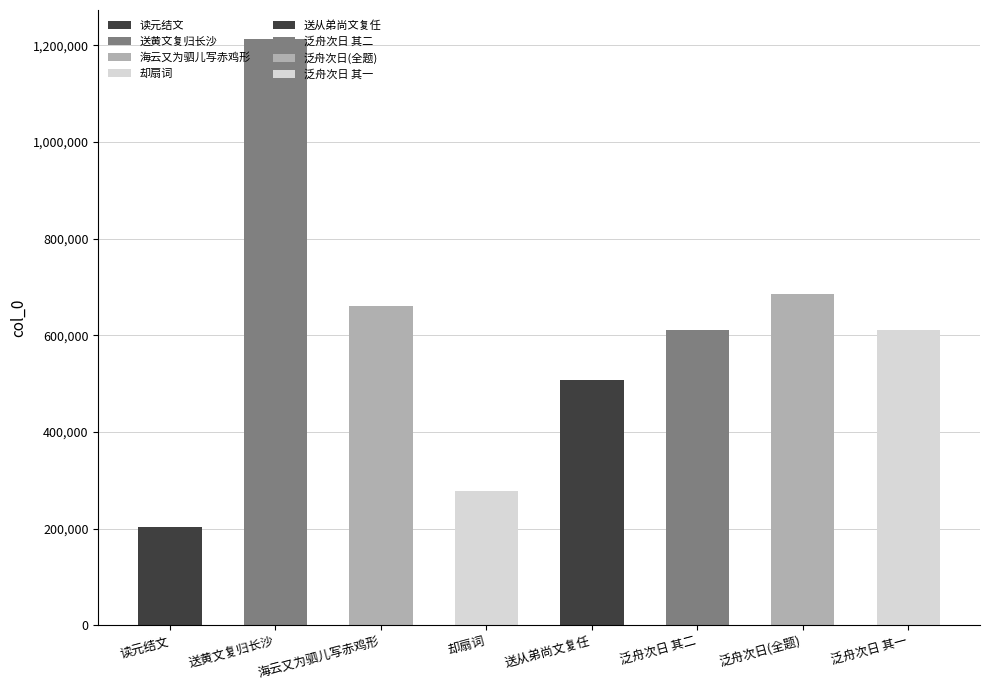

What is the approximate value at 海云又为驷儿写赤鸡形差小而有文复戏题一绝?

660827